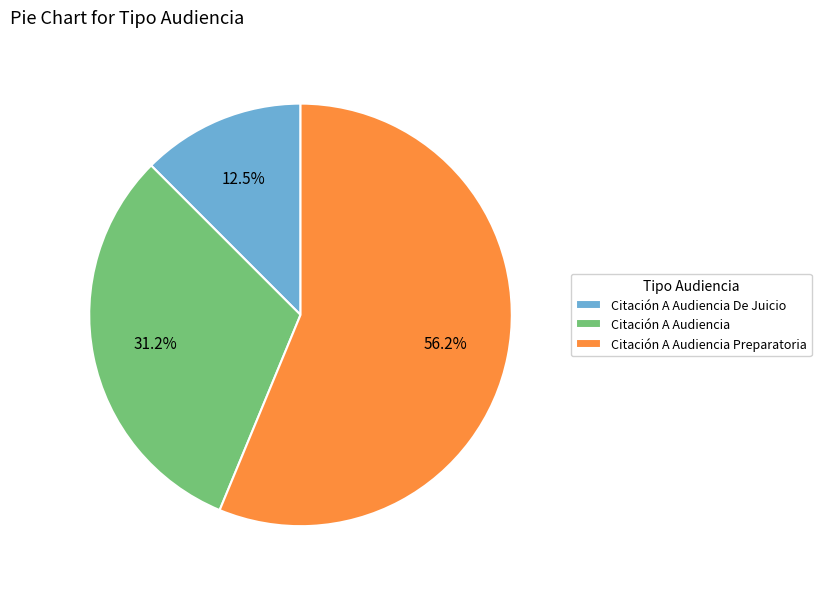

Which category accounts for the majority?

Citación A Audiencia Preparatoria